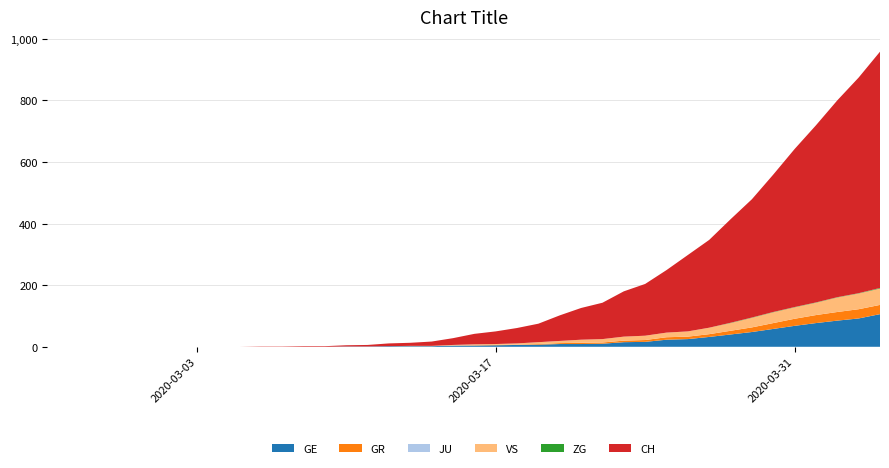

Reading left to right, extract all data points from this chart.

GE: 2020-02-25=0	2020-02-26=0	2020-02-27=0	2020-02-28=0	2020-02-29=0	2020-03-01=0	2020-03-02=0	2020-03-03=0	2020-03-04=0	2020-03-05=0	2020-03-06=0	2020-03-07=0	2020-03-08=0	2020-03-09=0	2020-03-10=1	2020-03-11=1	2020-03-12=2	2020-03-13=2	2020-03-14=2	2020-03-15=4	2020-03-16=4	2020-03-17=5	2020-03-18=6	2020-03-19=7	2020-03-20=9	2020-03-21=9	2020-03-22=10	2020-03-23=15	2020-03-24=16	2020-03-25=23	2020-03-26=25	2020-03-27=32	2020-03-28=40	2020-03-29=48	2020-03-30=58	2020-03-31=68	2020-04-01=77	2020-04-02=85	2020-04-03=92	2020-04-04=106
GR: 2020-02-25=0	2020-02-26=0	2020-02-27=0	2020-02-28=0	2020-02-29=0	2020-03-01=0	2020-03-02=0	2020-03-03=0	2020-03-04=0	2020-03-05=0	2020-03-06=0	2020-03-07=0	2020-03-08=0	2020-03-09=0	2020-03-10=0	2020-03-11=0	2020-03-12=0	2020-03-13=0	2020-03-14=0	2020-03-15=0	2020-03-16=1	2020-03-17=1	2020-03-18=1	2020-03-19=2	2020-03-20=3	2020-03-21=4	2020-03-22=4	2020-03-23=5	2020-03-24=6	2020-03-25=8	2020-03-26=8	2020-03-27=9	2020-03-28=12	2020-03-29=15	2020-03-30=19	2020-03-31=23	2020-04-01=26	2020-04-02=28	2020-04-03=30	2020-04-04=30
JU: 2020-02-25=0	2020-02-26=0	2020-02-27=0	2020-02-28=0	2020-02-29=0	2020-03-01=0	2020-03-02=0	2020-03-03=0	2020-03-04=0	2020-03-05=0	2020-03-06=0	2020-03-07=0	2020-03-08=0	2020-03-09=0	2020-03-10=0	2020-03-11=0	2020-03-12=0	2020-03-13=0	2020-03-14=0	2020-03-15=0	2020-03-16=0	2020-03-17=0	2020-03-18=0	2020-03-19=0	2020-03-20=0	2020-03-21=0	2020-03-22=0	2020-03-23=0	2020-03-24=0	2020-03-25=0	2020-03-26=0	2020-03-27=0	2020-03-28=0	2020-03-29=0	2020-03-30=0	2020-03-31=0	2020-04-01=0	2020-04-02=0	2020-04-03=0	2020-04-04=0
VS: 2020-02-25=0	2020-02-26=0	2020-02-27=0	2020-02-28=0	2020-02-29=0	2020-03-01=0	2020-03-02=0	2020-03-03=0	2020-03-04=0	2020-03-05=0	2020-03-06=0	2020-03-07=0	2020-03-08=0	2020-03-09=0	2020-03-10=0	2020-03-11=0	2020-03-12=0	2020-03-13=1	2020-03-14=1	2020-03-15=2	2020-03-16=3	2020-03-17=3	2020-03-18=4	2020-03-19=6	2020-03-20=7	2020-03-21=10	2020-03-22=11	2020-03-23=13	2020-03-24=14	2020-03-25=15	2020-03-26=17	2020-03-27=21	2020-03-28=25	2020-03-29=31	2020-03-30=35	2020-03-31=37	2020-04-01=40	2020-04-02=47	2020-04-03=51	2020-04-04=53
ZG: 2020-02-25=0	2020-02-26=0	2020-02-27=0	2020-02-28=0	2020-02-29=0	2020-03-01=0	2020-03-02=0	2020-03-03=0	2020-03-04=0	2020-03-05=0	2020-03-06=0	2020-03-07=0	2020-03-08=0	2020-03-09=0	2020-03-10=0	2020-03-11=0	2020-03-12=0	2020-03-13=0	2020-03-14=0	2020-03-15=0	2020-03-16=0	2020-03-17=0	2020-03-18=0	2020-03-19=0	2020-03-20=0	2020-03-21=0	2020-03-22=0	2020-03-23=0	2020-03-24=0	2020-03-25=0	2020-03-26=0	2020-03-27=0	2020-03-28=1	2020-03-29=1	2020-03-30=1	2020-03-31=1	2020-04-01=1	2020-04-02=1	2020-04-03=1	2020-04-04=2
CH: 2020-02-25=0	2020-02-26=0	2020-02-27=0	2020-02-28=0	2020-02-29=0	2020-03-01=0	2020-03-02=0	2020-03-03=0	2020-03-04=0	2020-03-05=0	2020-03-06=1	2020-03-07=1	2020-03-08=2	2020-03-09=2	2020-03-10=4	2020-03-11=5	2020-03-12=9	2020-03-13=10	2020-03-14=14	2020-03-15=22	2020-03-16=34	2020-03-17=41	2020-03-18=50	2020-03-19=60	2020-03-20=83	2020-03-21=103	2020-03-22=118	2020-03-23=147	2020-03-24=168	2020-03-25=203	2020-03-26=248	2020-03-27=285	2020-03-28=336	2020-03-29=384	2020-03-30=446	2020-03-31=513	2020-04-01=575	2020-04-02=639	2020-04-03=700	2020-04-04=767